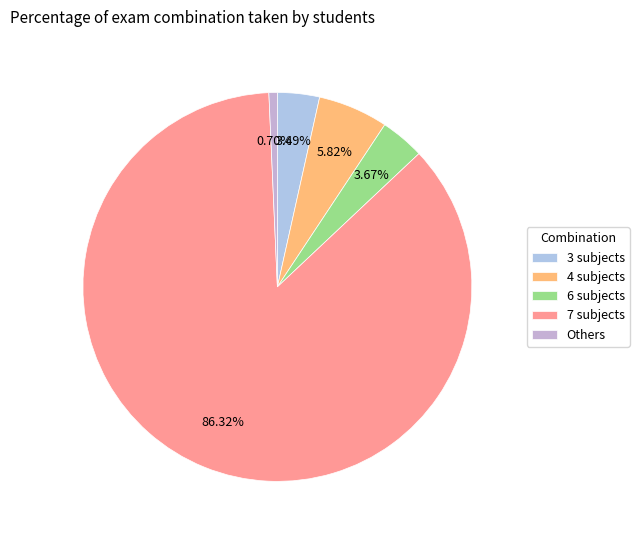

To the nearest percent, what is the average slice percentage?

20%